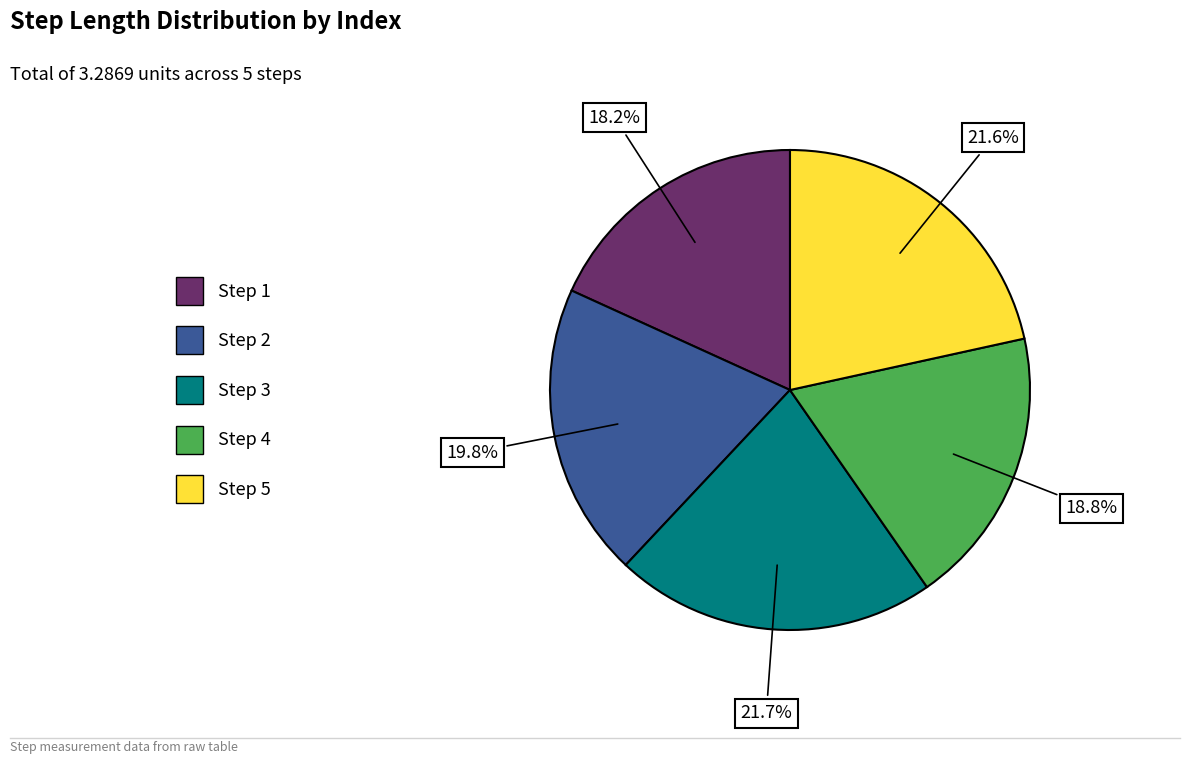

Which has a higher value, Step 2 or Step 4?

Step 2